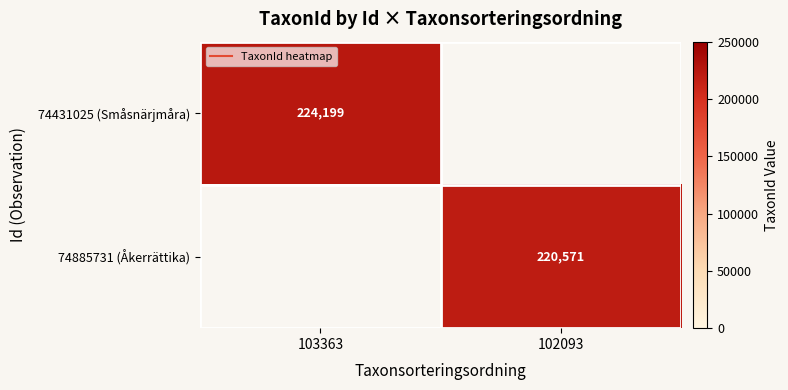

The value of 74431025 (Småsnärjmåra) at 103363 is 325542.0. True or false?

False